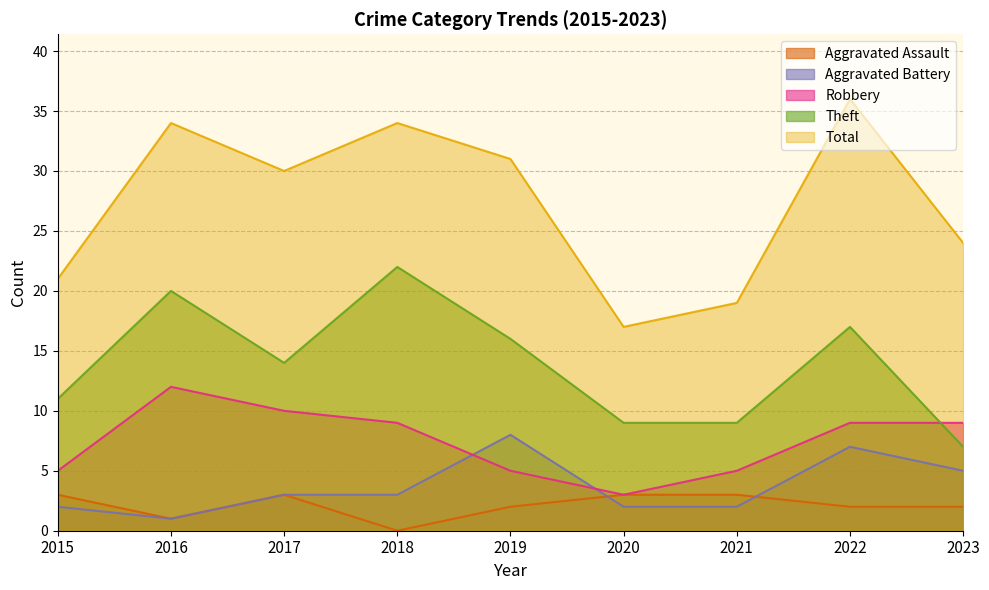

Reading left to right, extract all data points from this chart.

Aggravated Assault: 3	1	3	0	2	3	3	2	2
Aggravated Battery: 2	1	3	3	8	2	2	7	5
Robbery: 5	12	10	9	5	3	5	9	9
Theft: 11	20	14	22	16	9	9	17	7
Total: 21	34	30	34	31	17	19	36	24